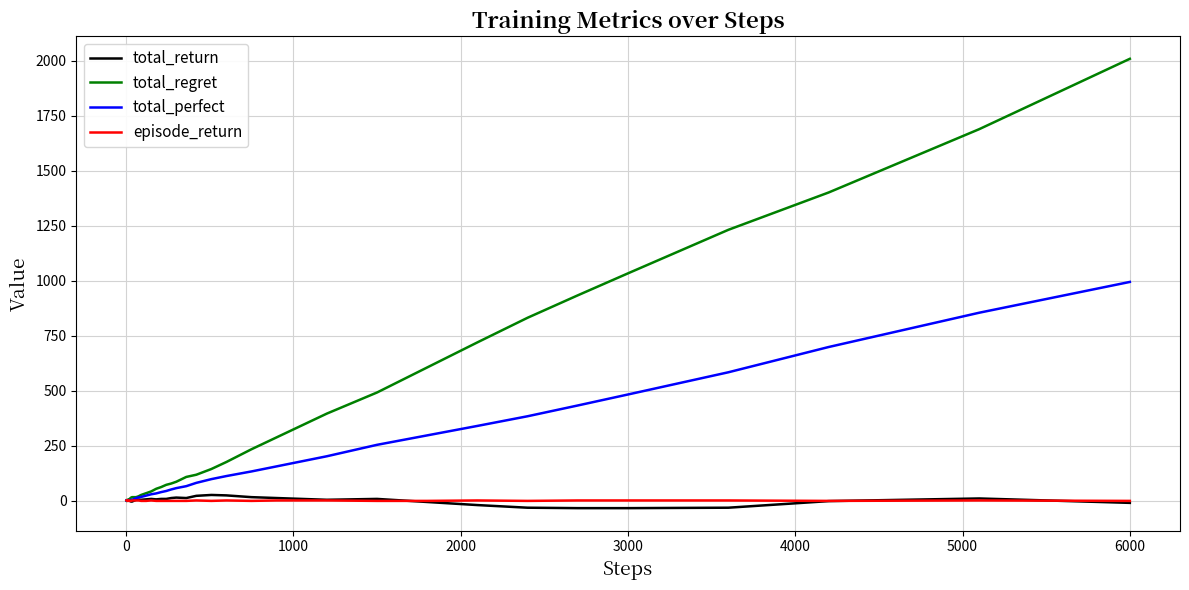

Is this an area chart (filled region under the line)?

No